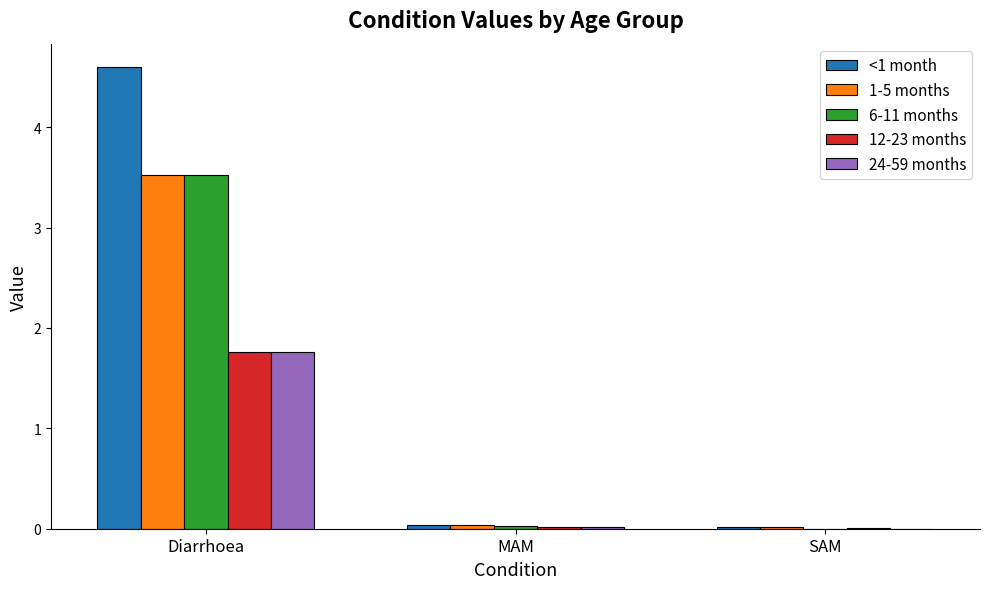

The value of 6-11 months at MAM is 0.0. True or false?

True